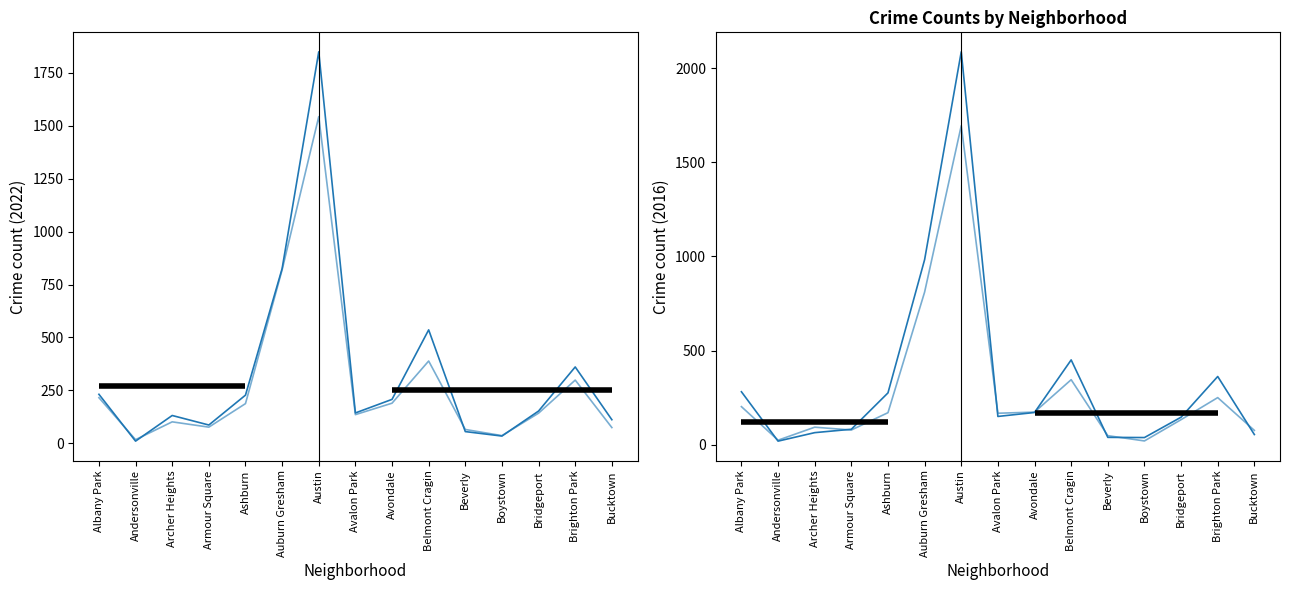

What is the label of the 3rd point from the left?

Archer Heights